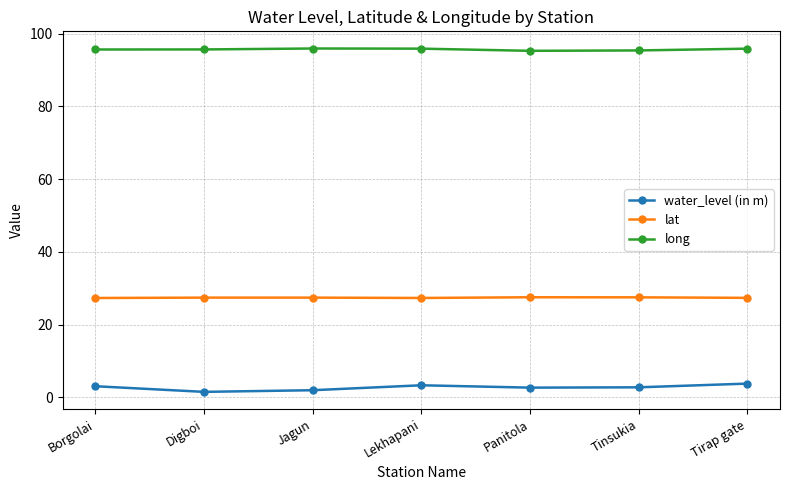

True or false: lat and water_level (in m) cross at least once.

False